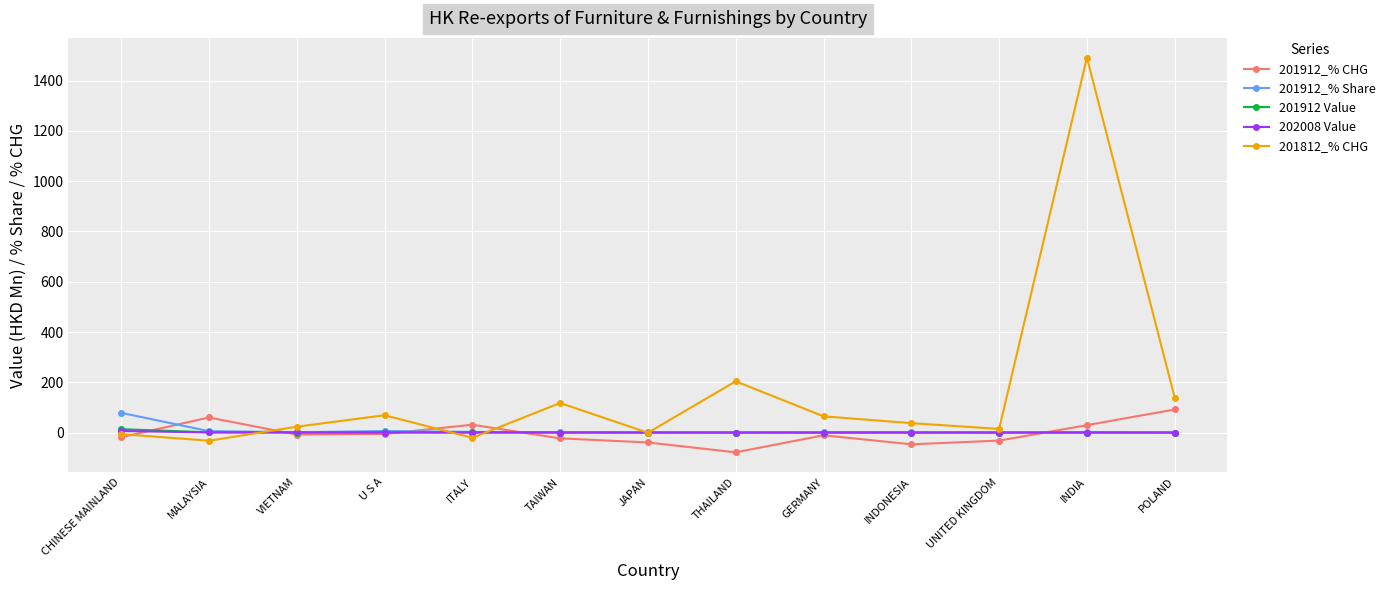

Count the number of data series in this chart.

5